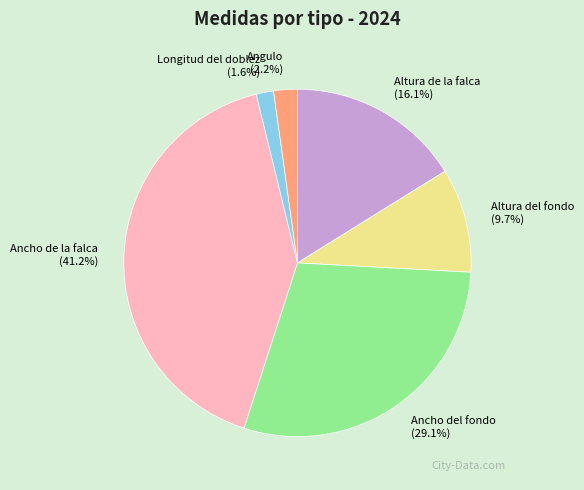

Do Ancho de la falca and Altura de la falca together represent more than half of the pie?

Yes